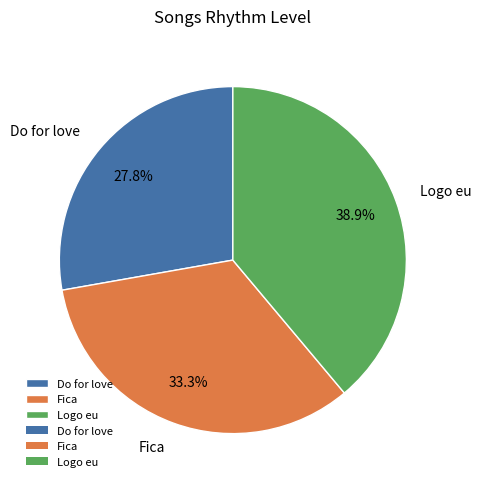

Between Do for love and Fica, which is larger?

Fica